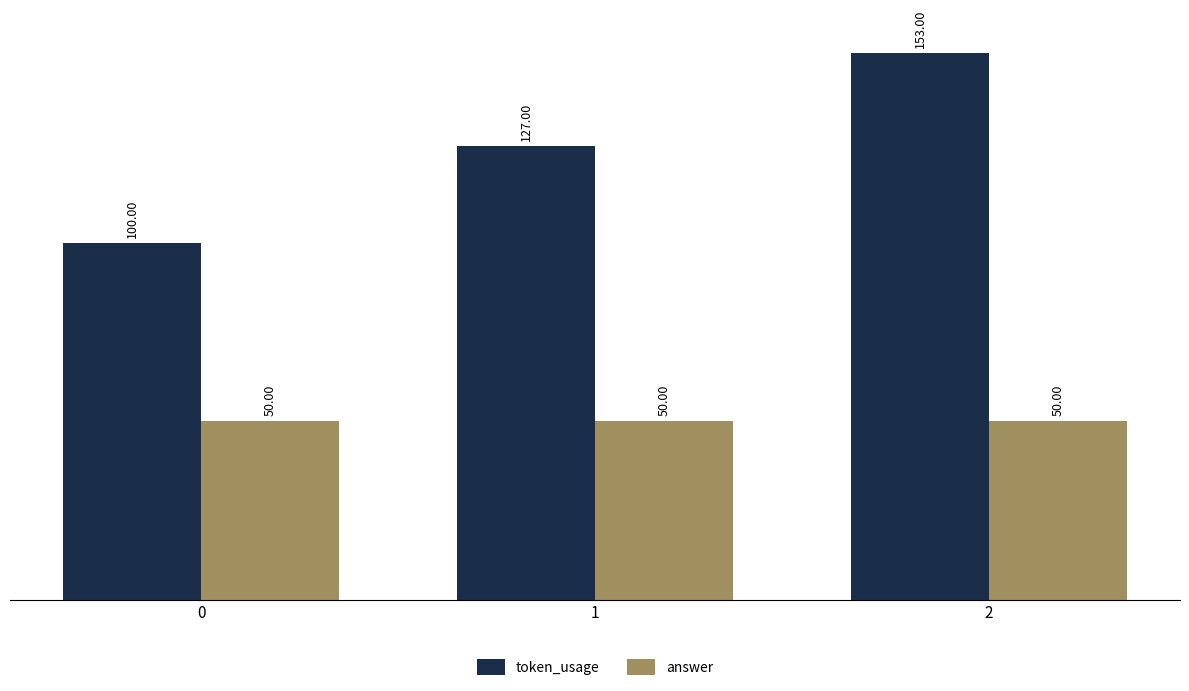

Is it true that token_usage equals 127 at 1?

True